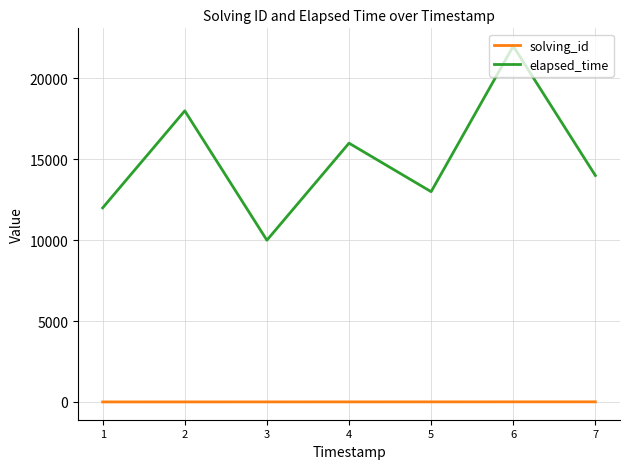

List the series in order of their peak value, highest first.

elapsed_time, solving_id